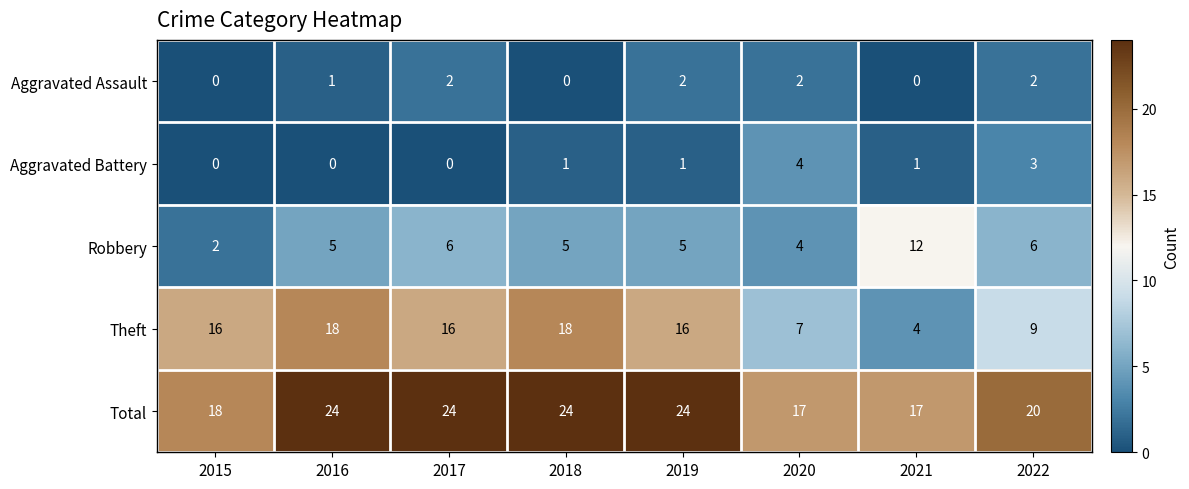

What is the maximum value shown in the chart?

24